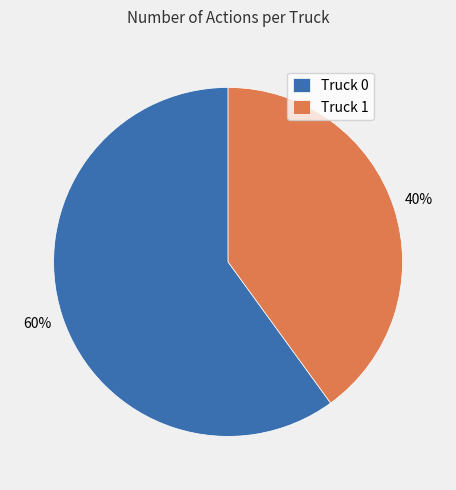

True or false: Truck 0 accounts for 74% of the total.

False